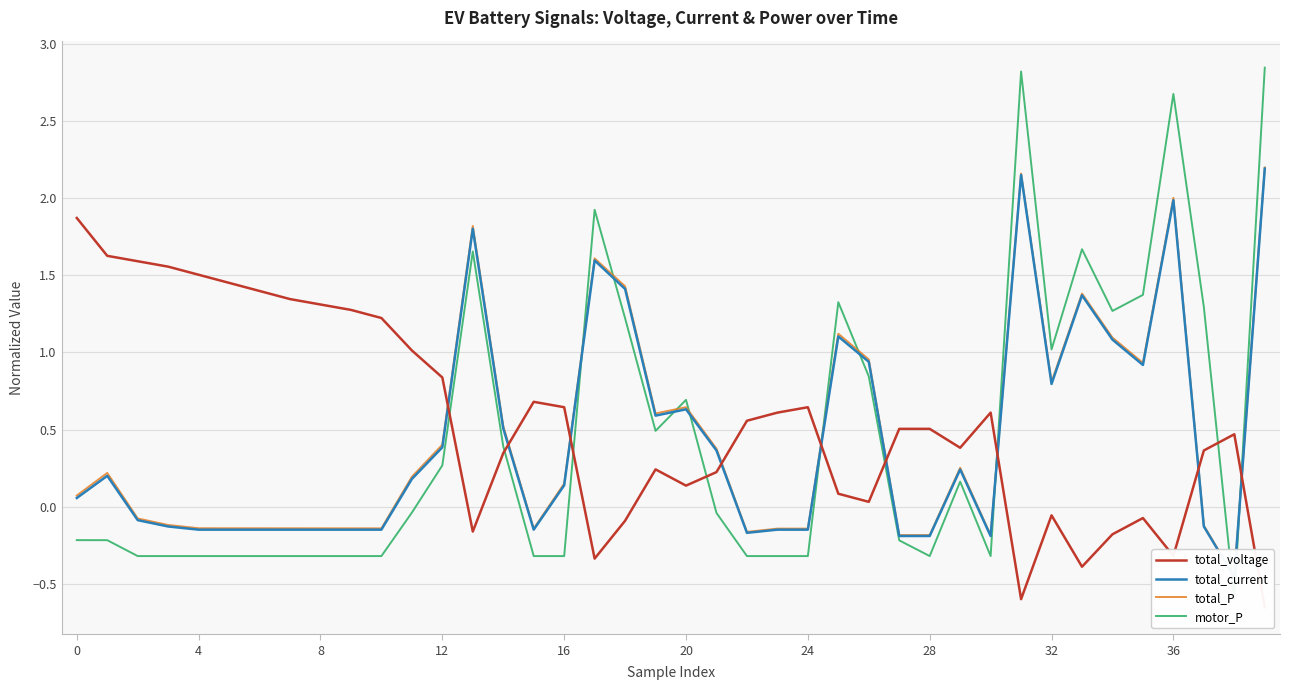

List the series in order of their peak value, lowest first.

total_voltage, total_current, total_P, motor_P